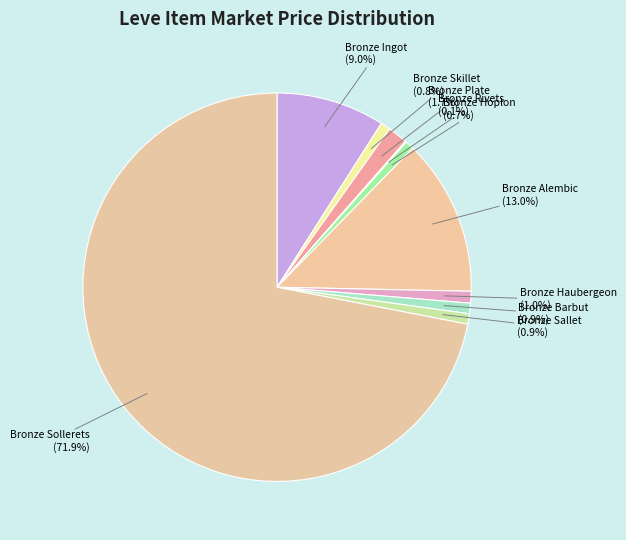

To the nearest percent, what portion does Bronze Plate represent?

2%